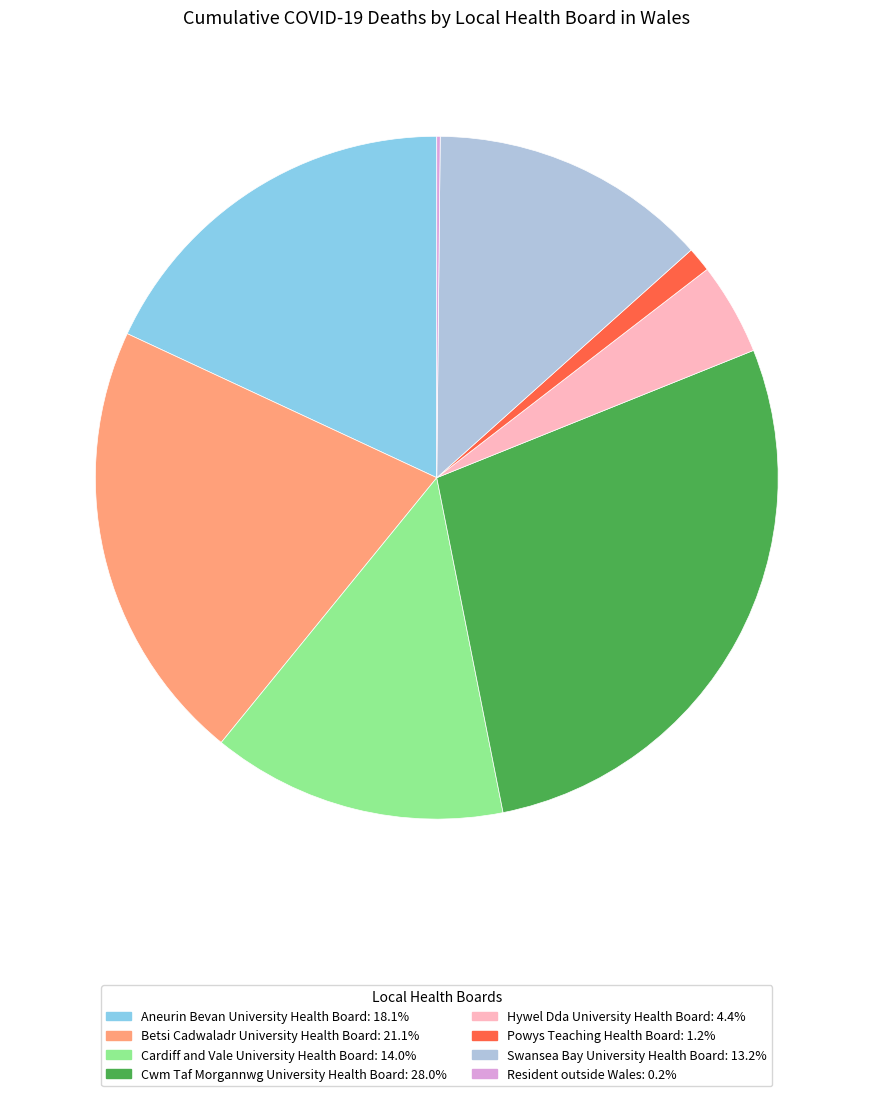

Does Swansea Bay University Health Board account for over 50% of the chart?

No